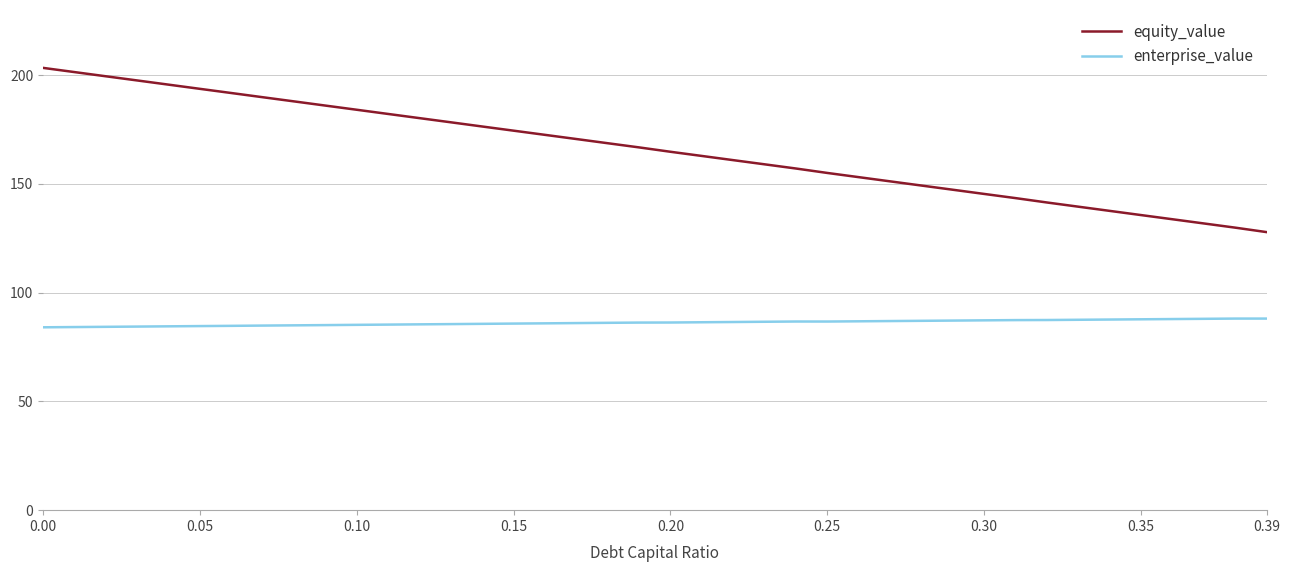

Which series has the widest spread of values?

equity_value